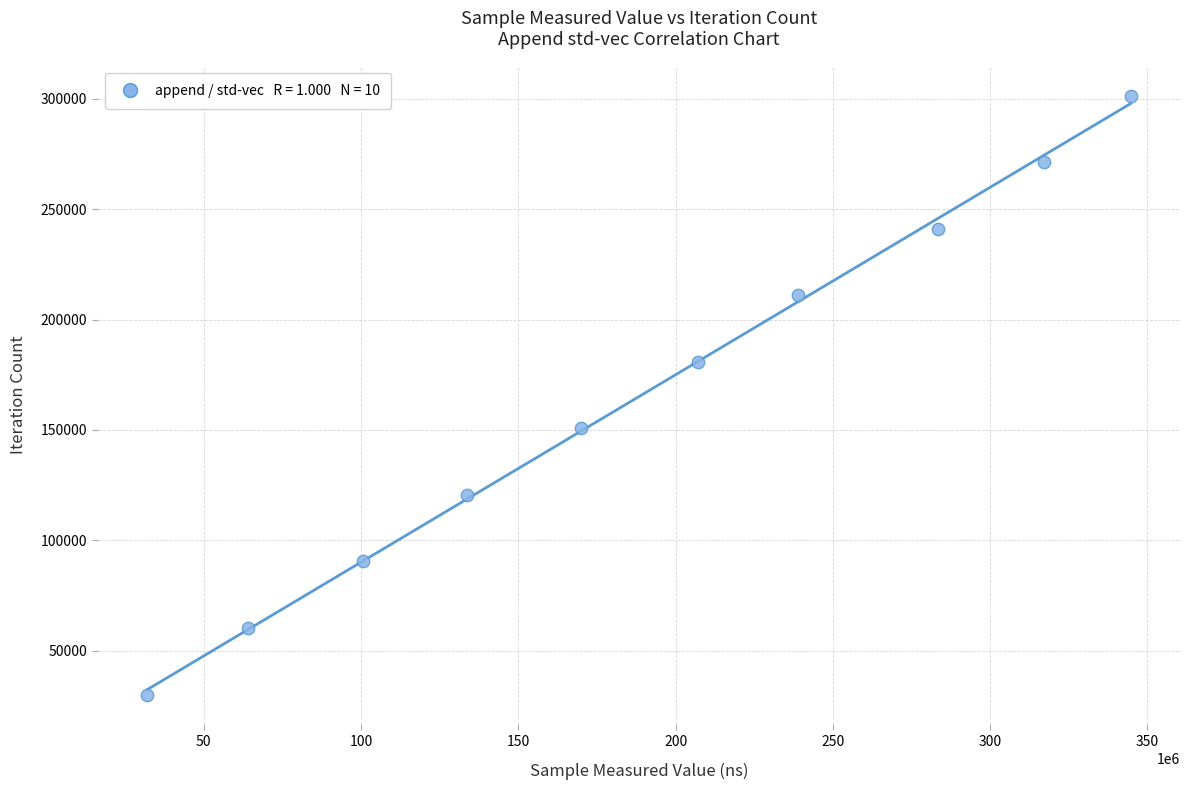

What is the range of X values (max minus min)?

312752992